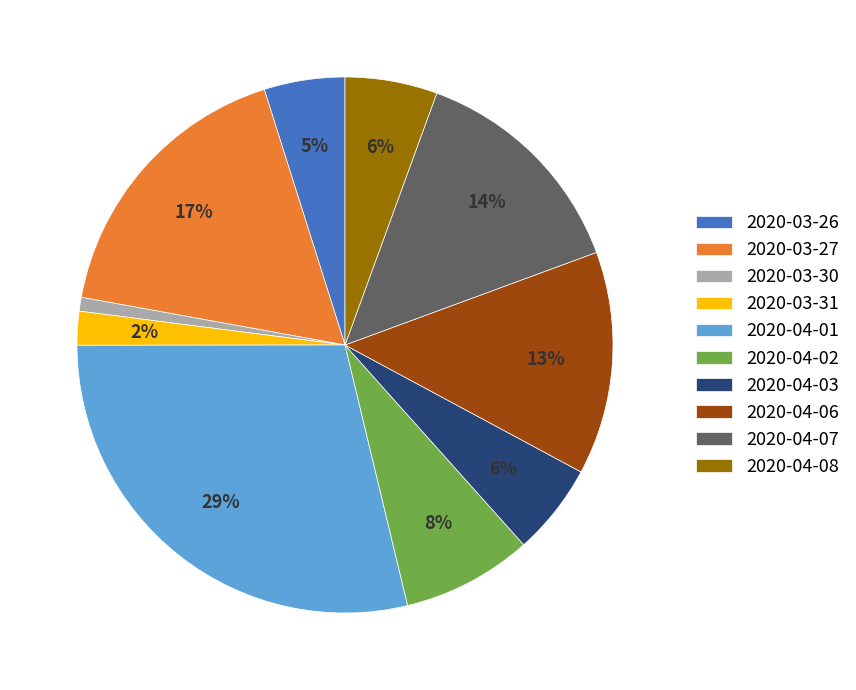

Is it true that 2020-03-31 is 2% of the pie?

True